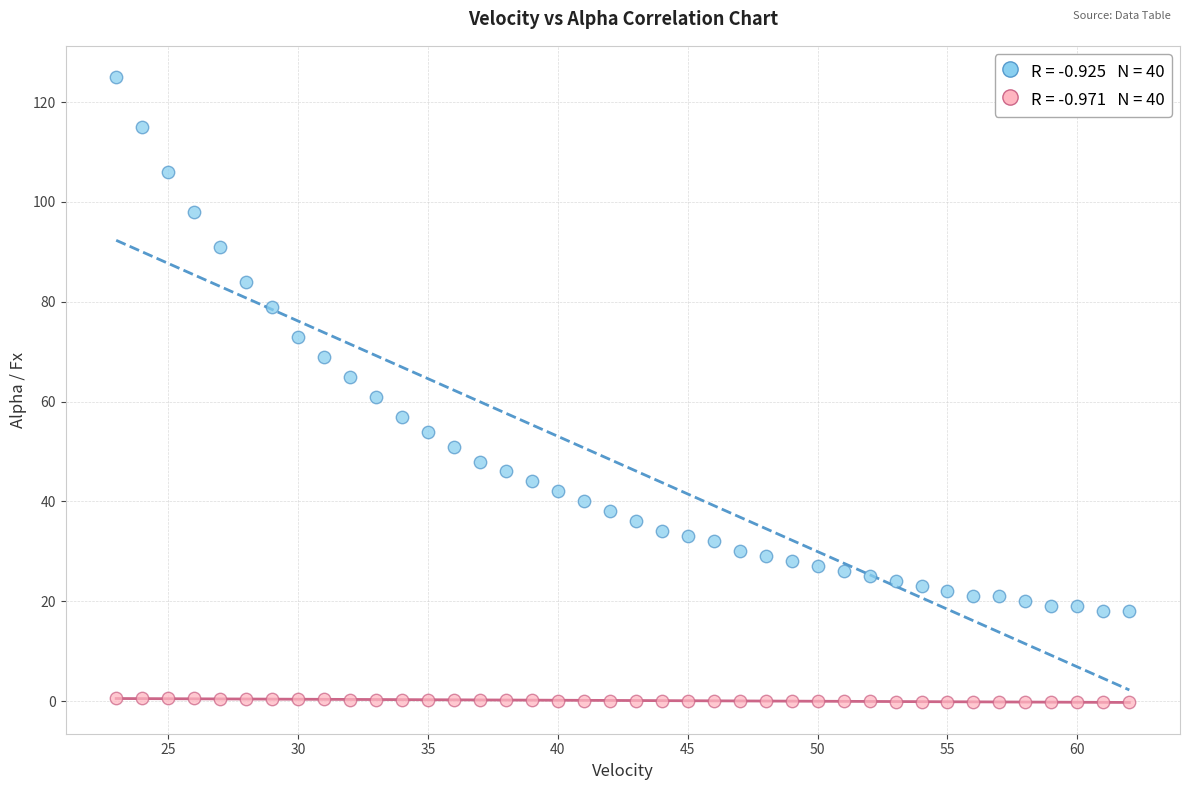

Across all data points, what is the range of Y values (max minus min)?

125.2